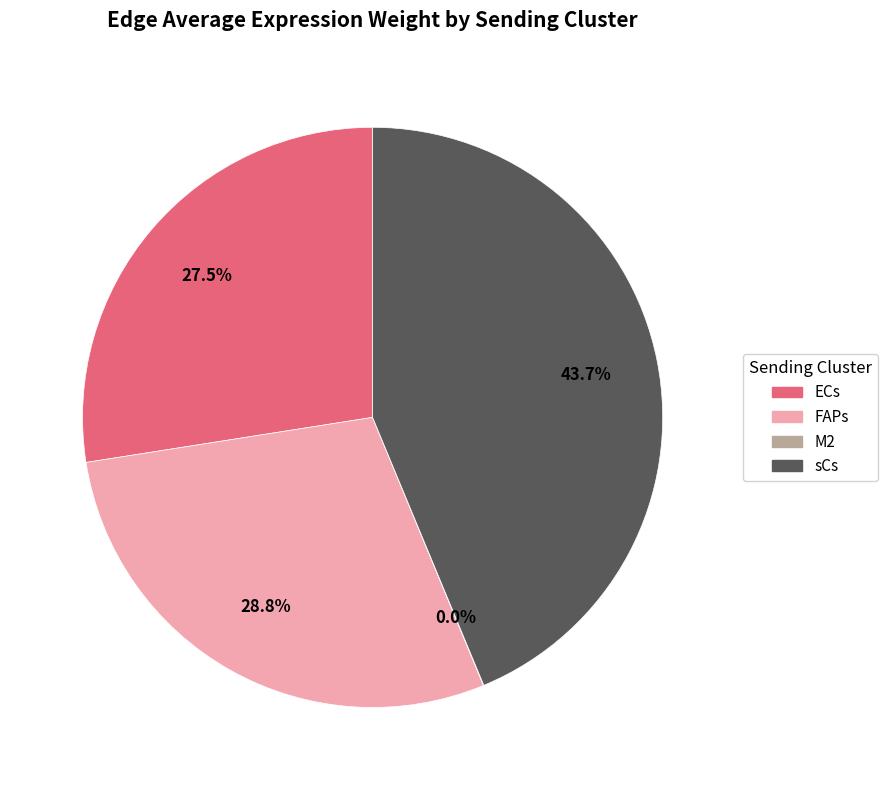

Between FAPs and ECs, which is larger?

FAPs